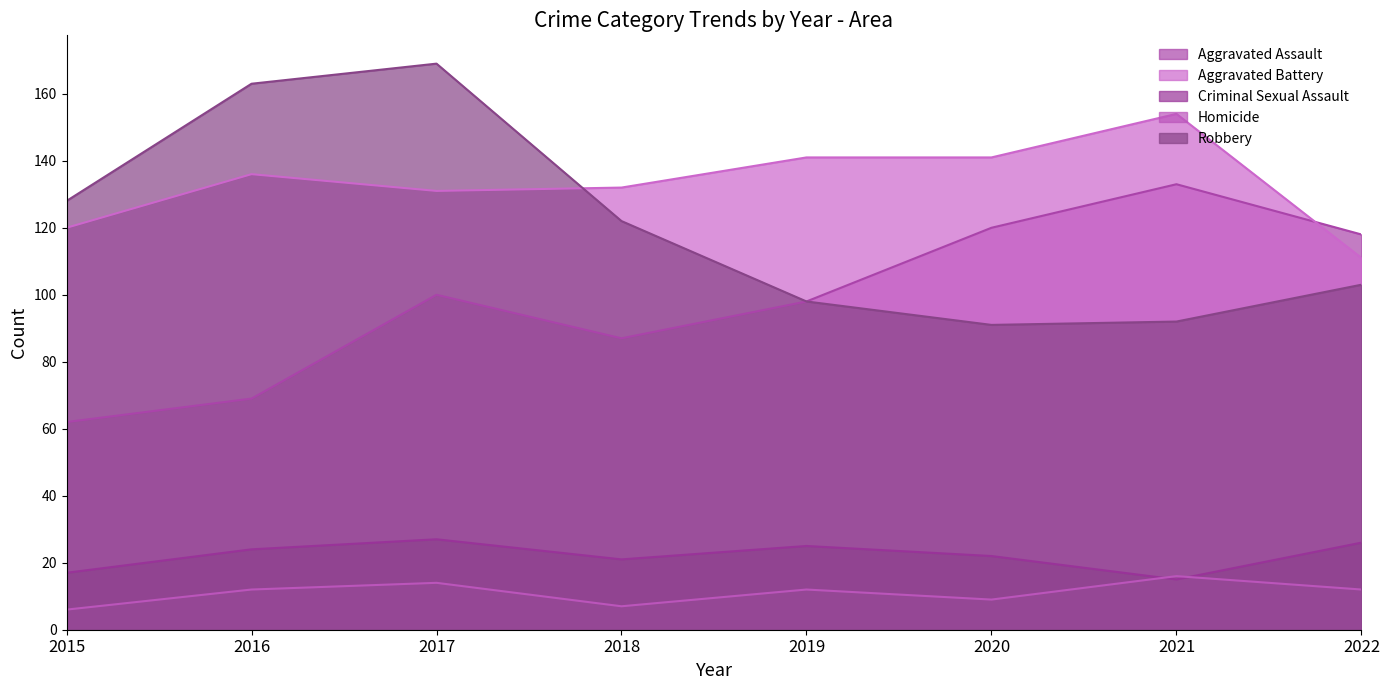

What is the highest value of the Aggravated Assault series?

133